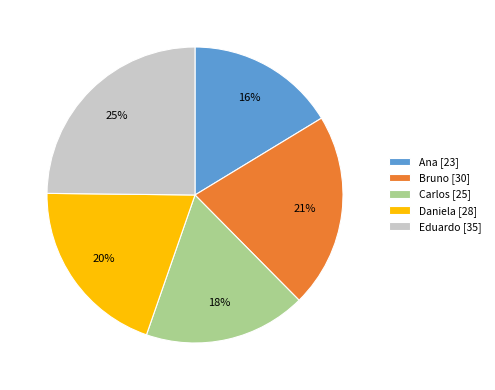

What is the smallest slice in the pie chart?

Ana